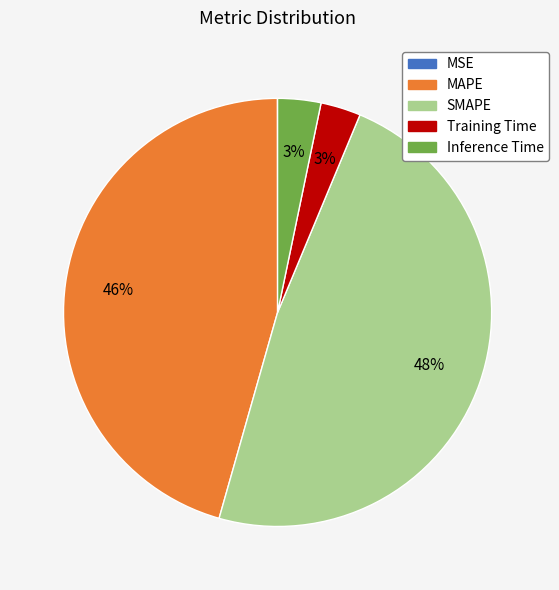

Which category has the biggest portion of the pie?

SMAPE